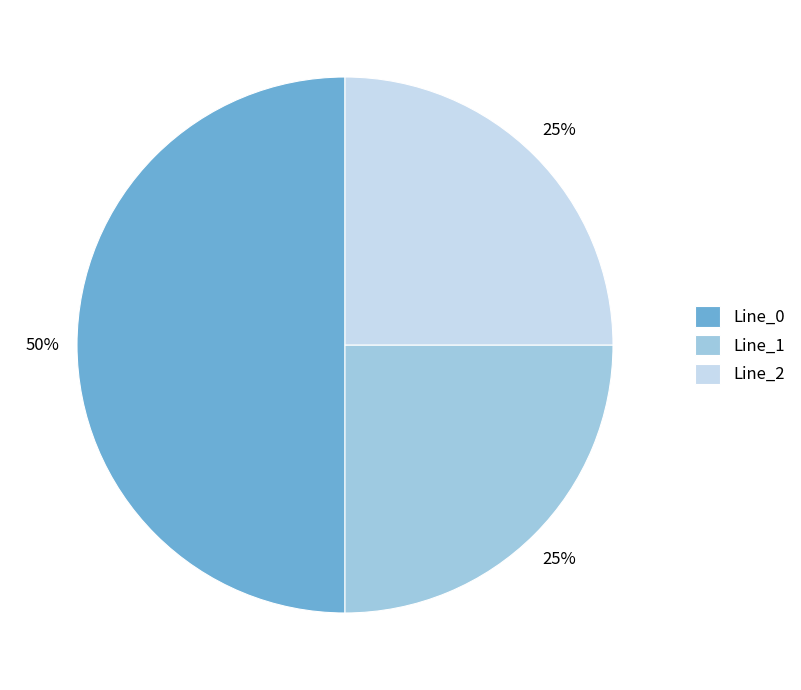

To the nearest percent, what portion does Line_1 represent?

25%